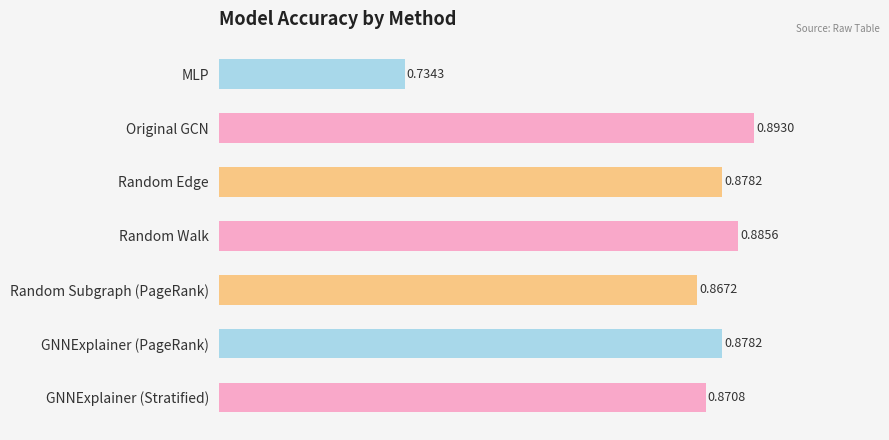

At which category does the chart reach its peak across all series?

Original GCN